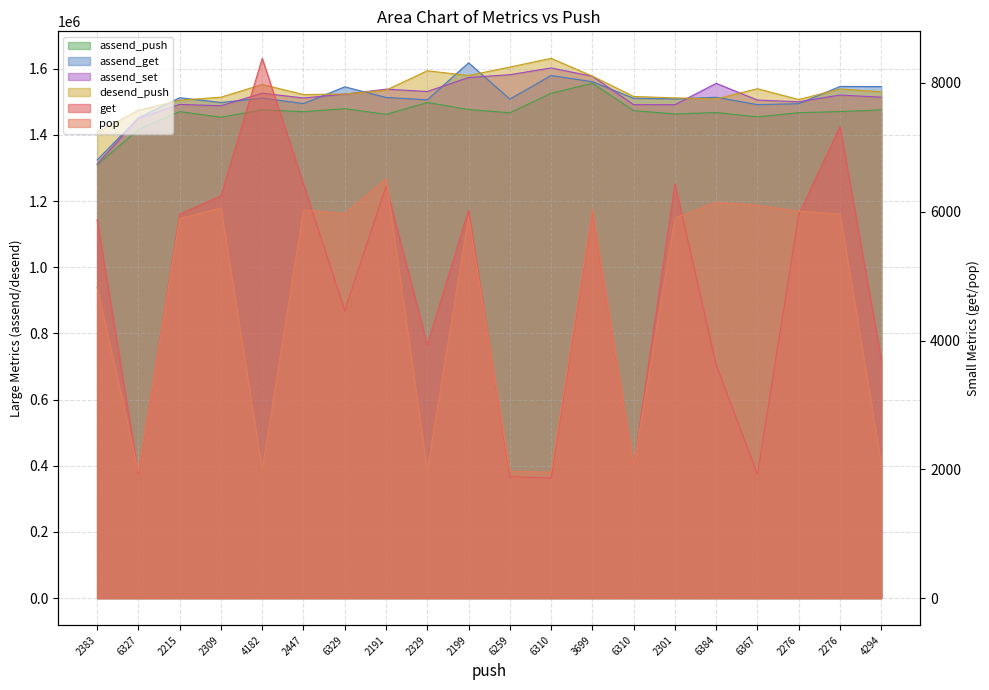

Which label corresponds to the smallest value in the chart?

6310